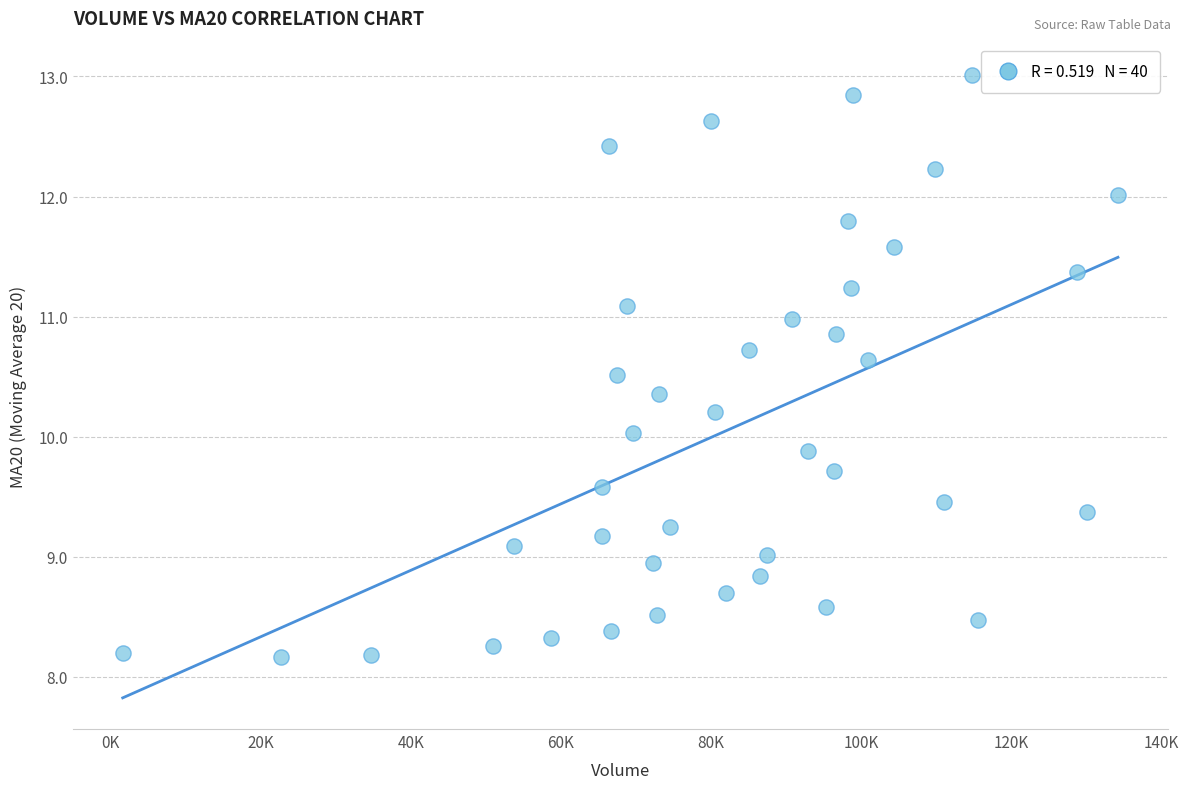

What is the range of X values (max minus min)?

132625.2